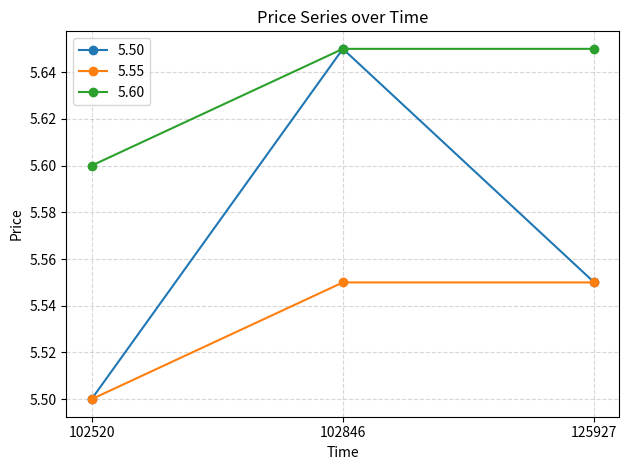

The 5.55 series shows 1.5 at 102846. True or false?

False